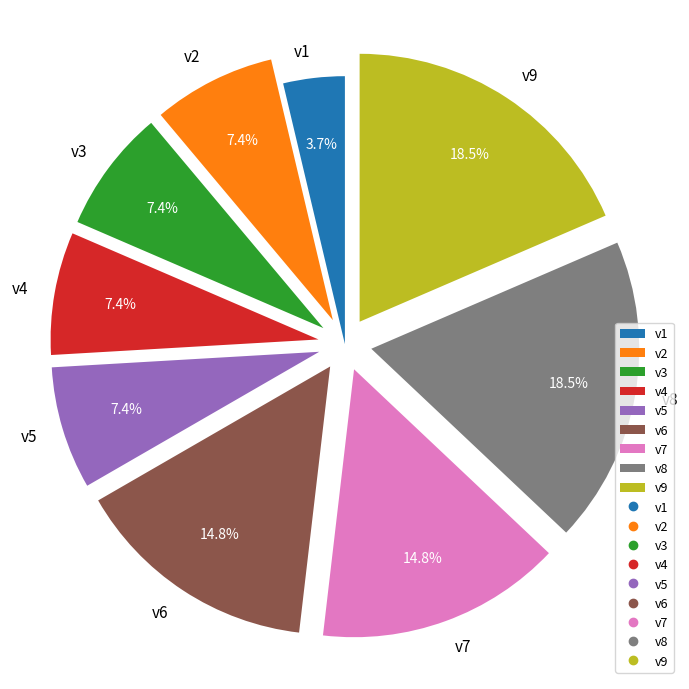

What portion of the pie excludes v4?

92.6%